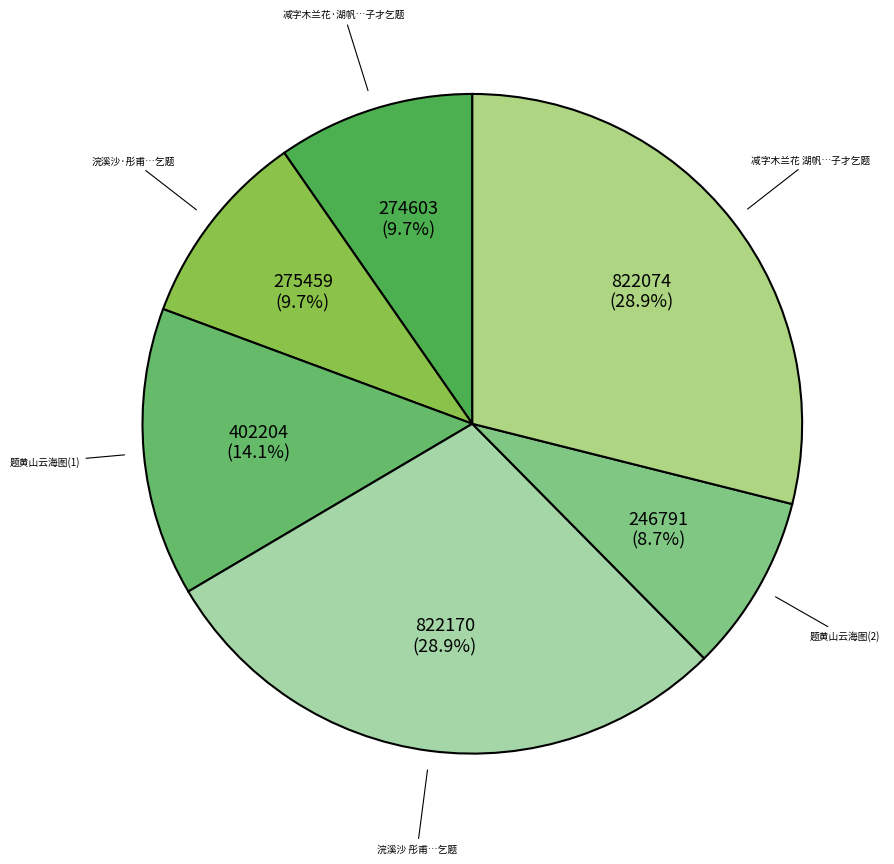

How many slices are in this pie chart?

6